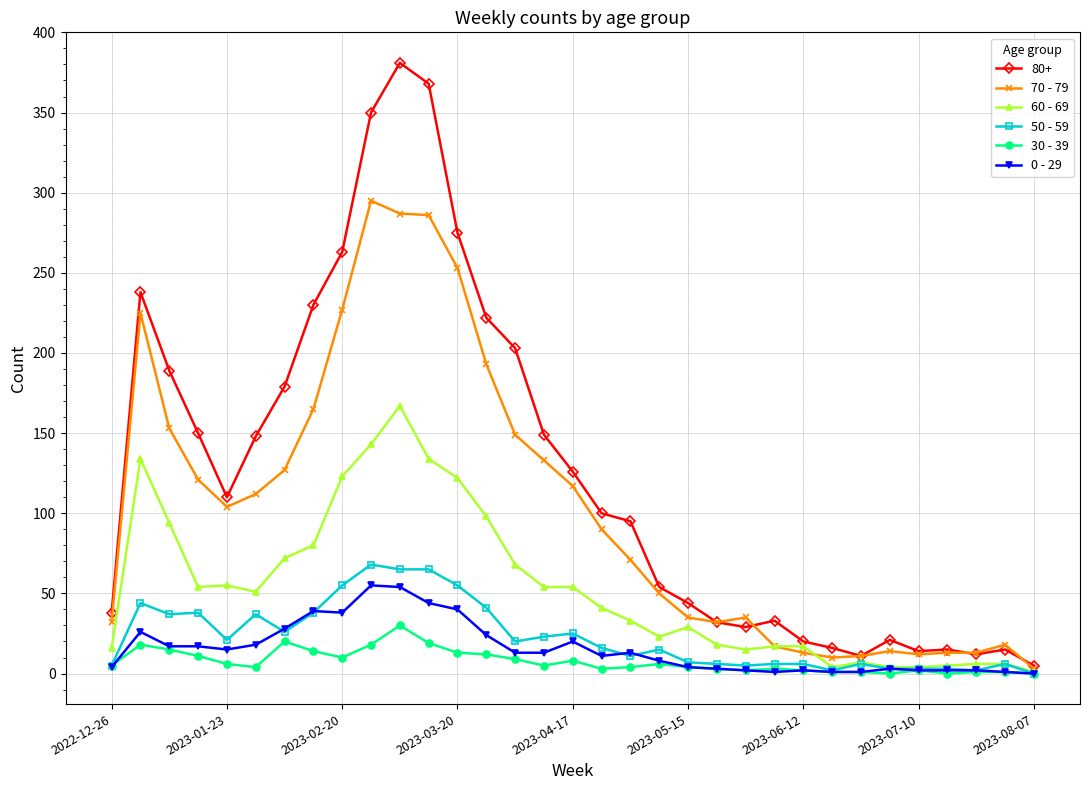

Which series has the largest total across all categories?

80+